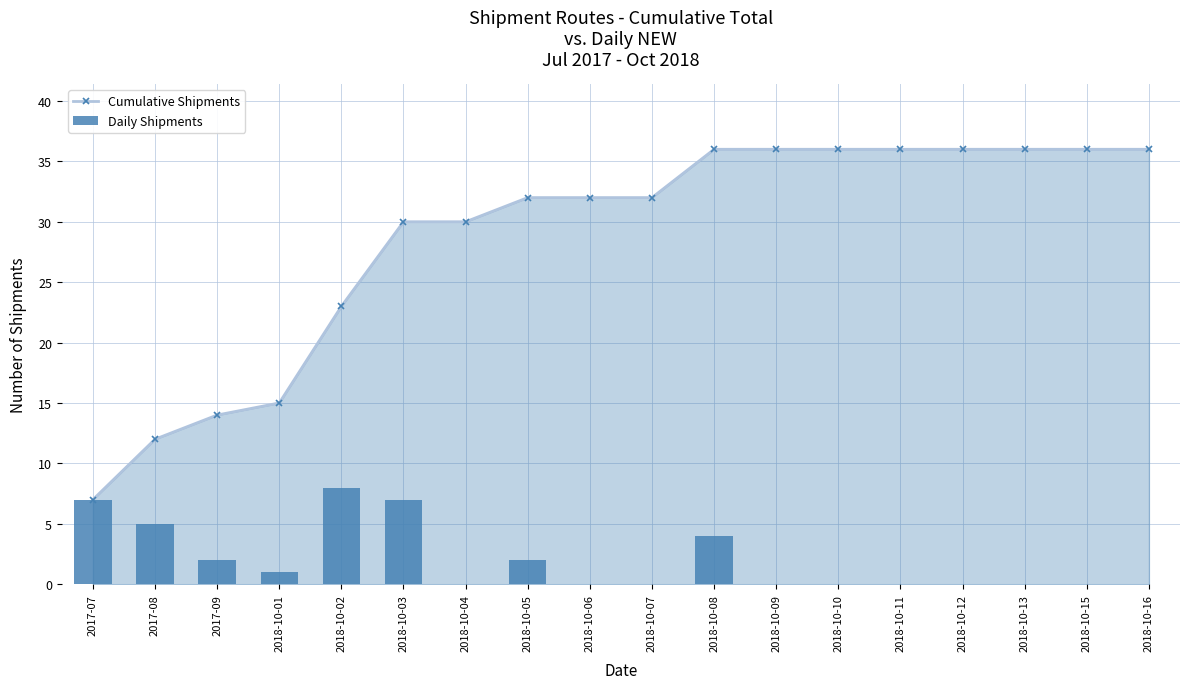

How many values in the Daily Shipments series exceed 0?

8